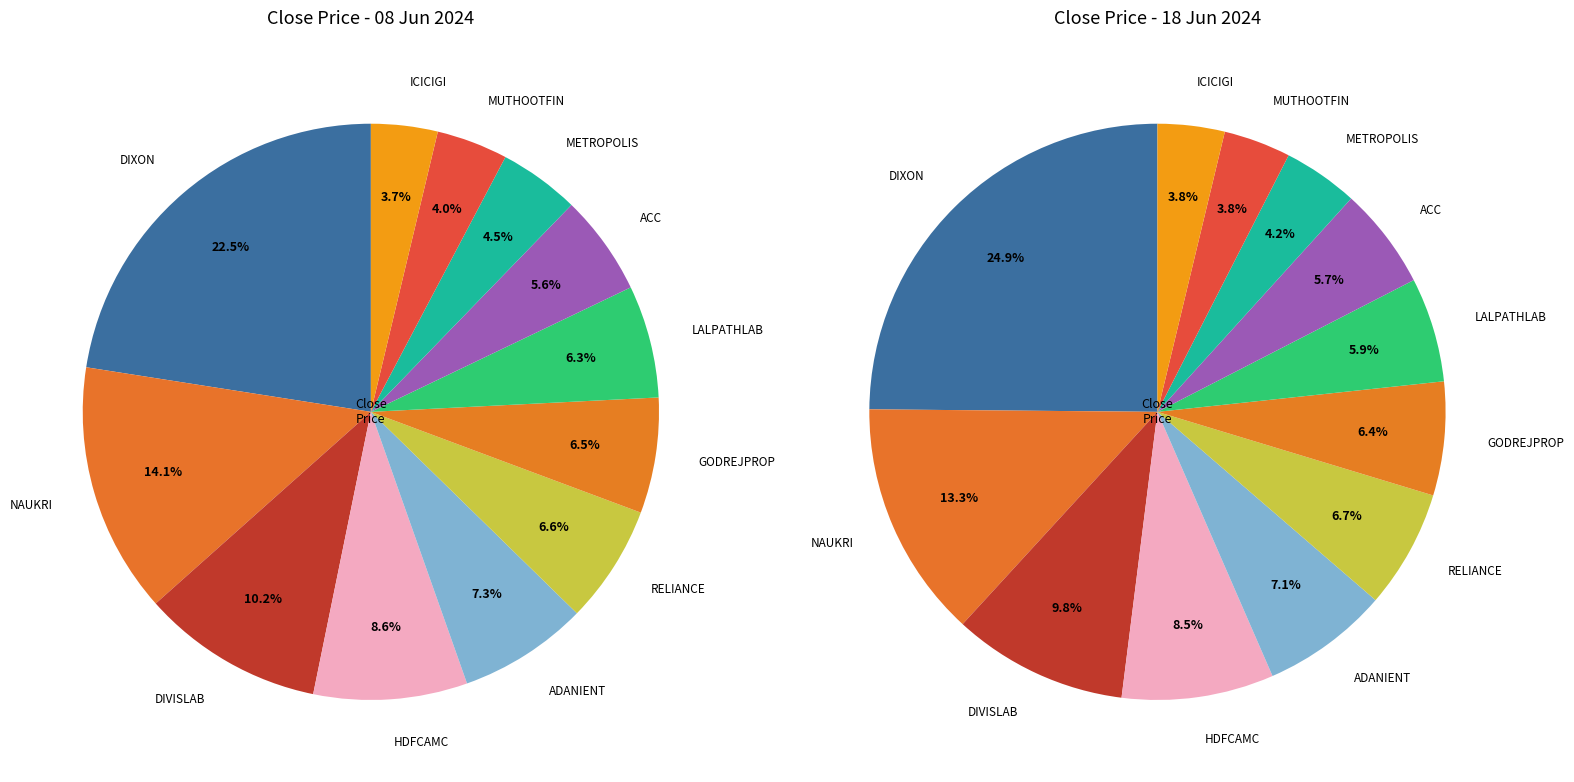

True or false: RELIANCE accounts for 7% of the total.

True